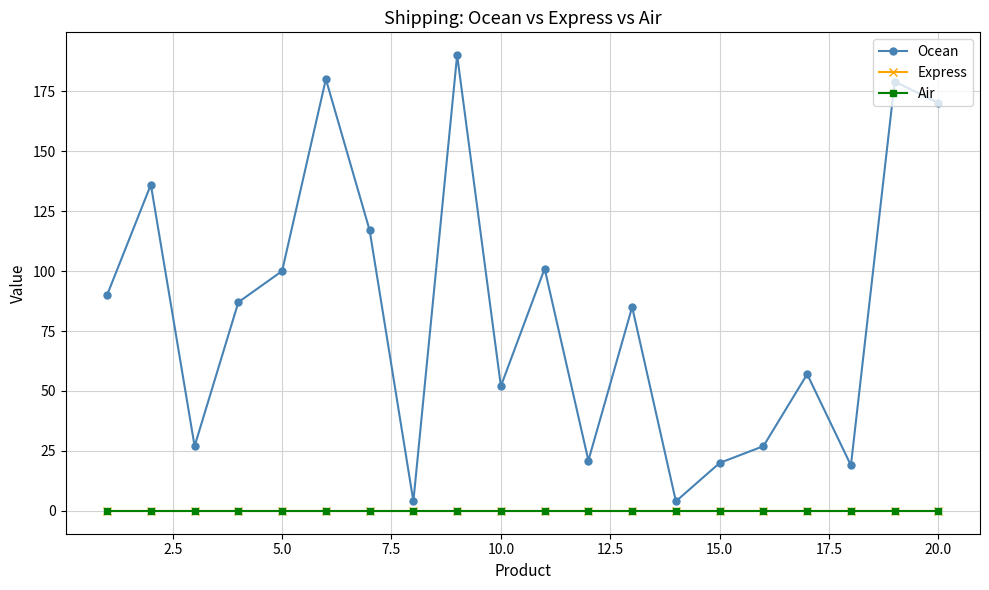

Does the chart have visible grid lines?

Yes